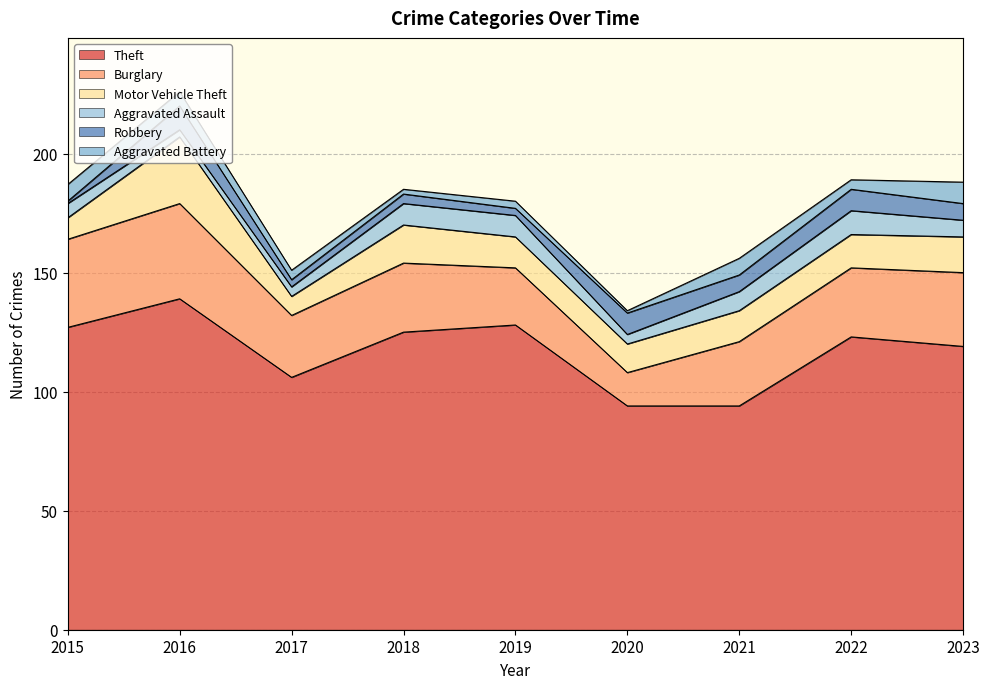

What is the minimum value for Burglary?

14